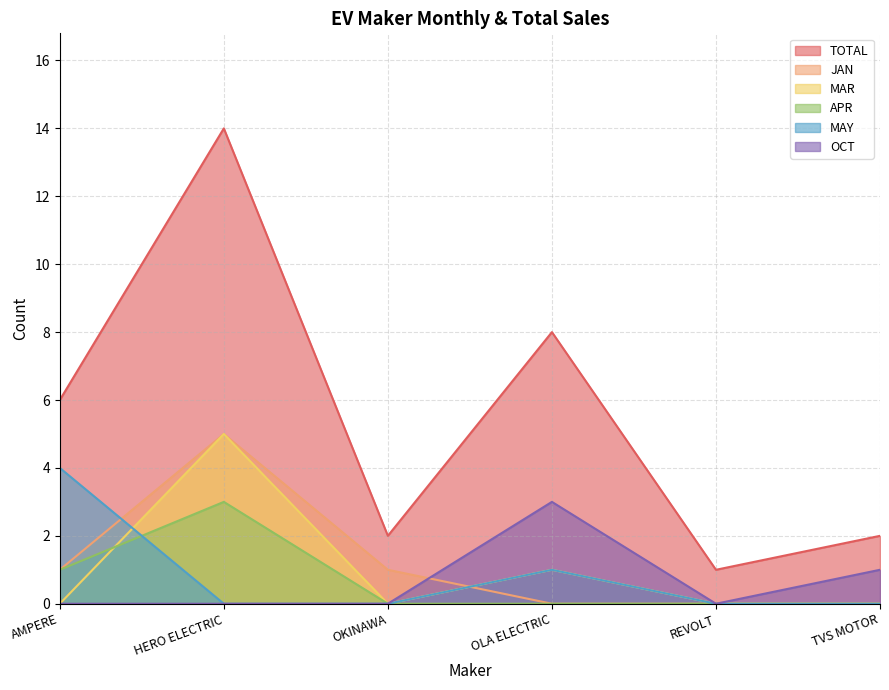

Which series has the largest range (max minus min)?

TOTAL